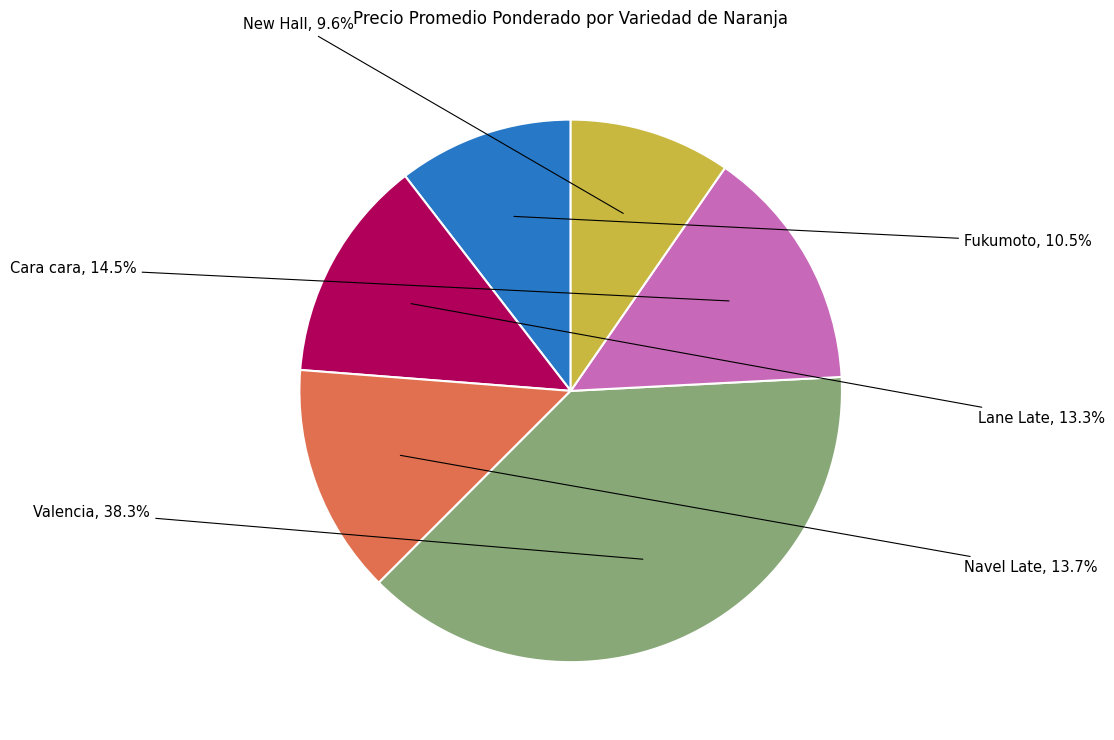

Approximately how many times larger is the value at Lane Late compared to Fukumoto?

1.3